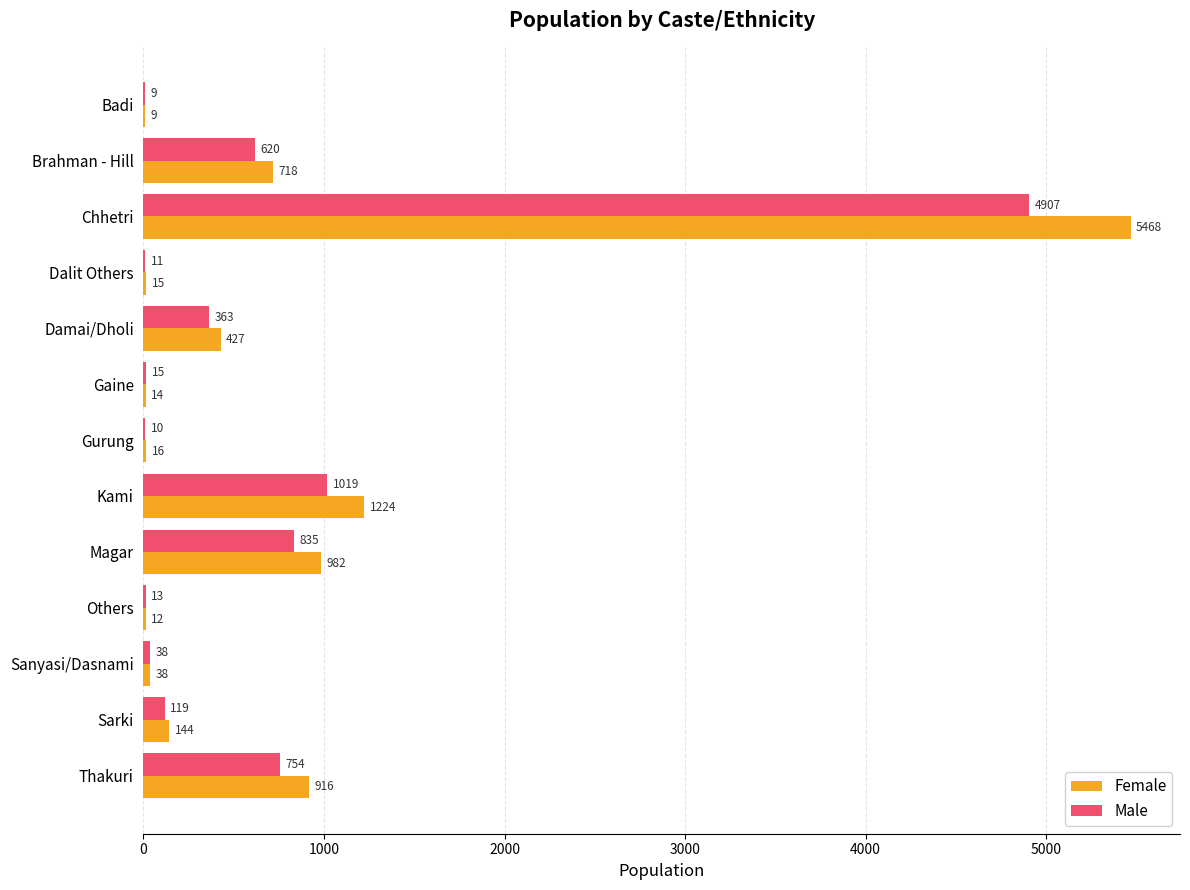

At which category is the sum across all series the highest?

Chhetri